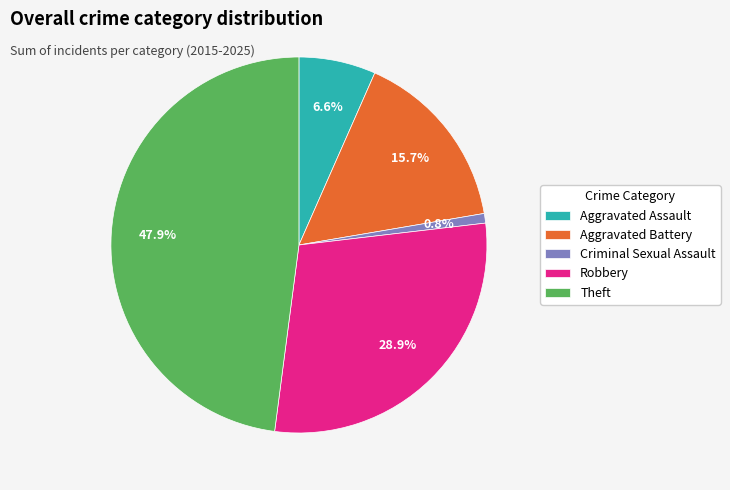

To the nearest percent, what is the difference between the Theft and Aggravated Assault slice percentages?

41%